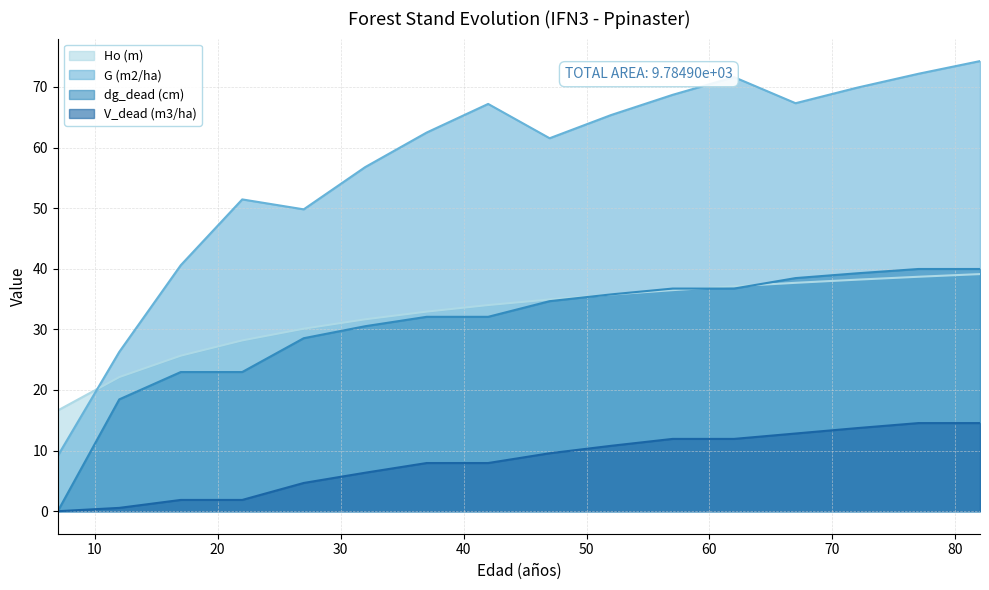

The value of G (m2/ha) at 82 is 39.0. True or false?

False